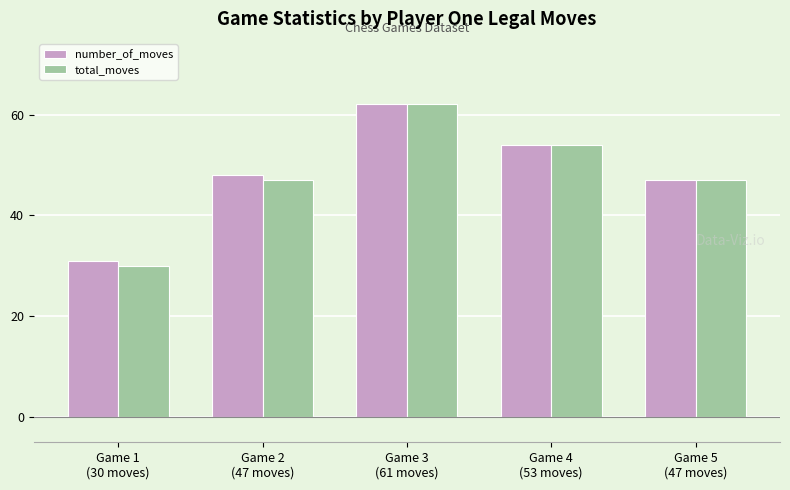

Reading left to right, transcribe all the data shown in this chart.

number_of_moves: Game 1
(30 moves)=31	Game 2
(47 moves)=48	Game 3
(61 moves)=62	Game 4
(53 moves)=54	Game 5
(47 moves)=47
total_moves: Game 1
(30 moves)=30	Game 2
(47 moves)=47	Game 3
(61 moves)=62	Game 4
(53 moves)=54	Game 5
(47 moves)=47